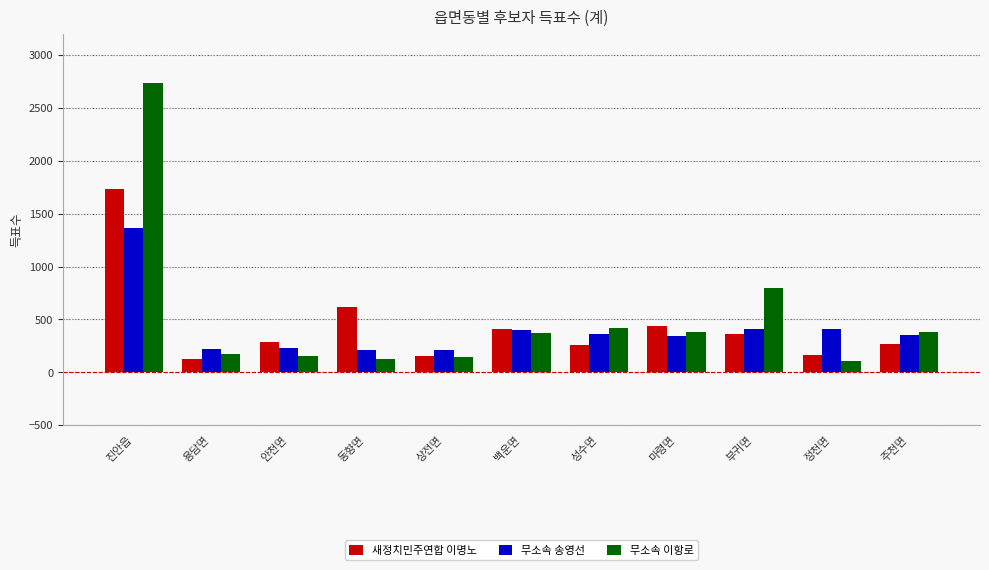

What is the average value of the 새정치민주연합 이명노 series?

439